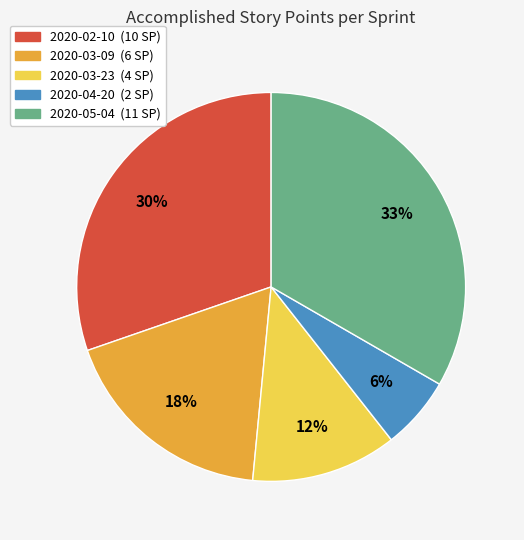

How many segments does this pie chart have?

5